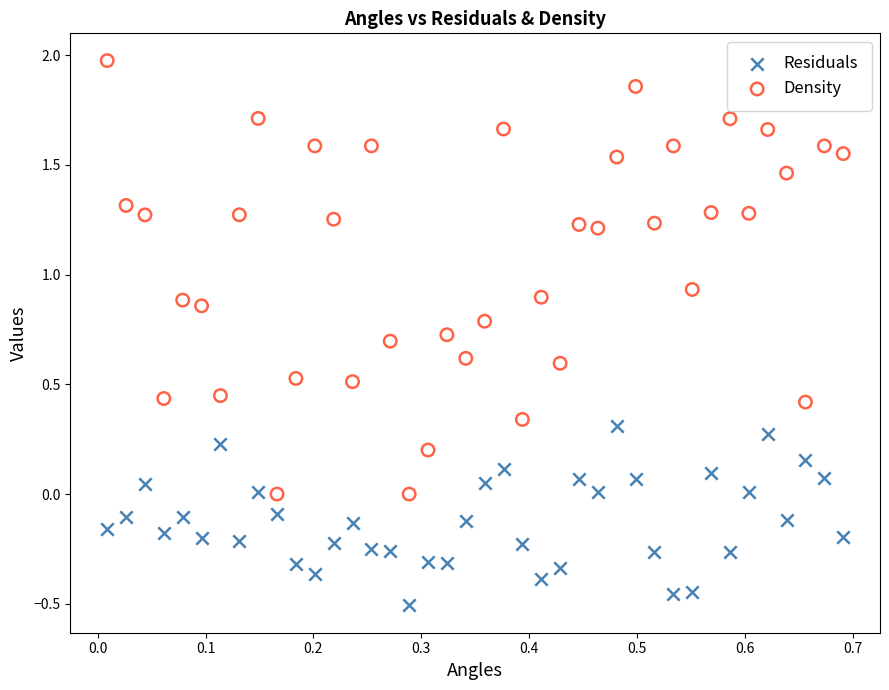

Across all data points, what is the range of Y values (max minus min)?

2.5